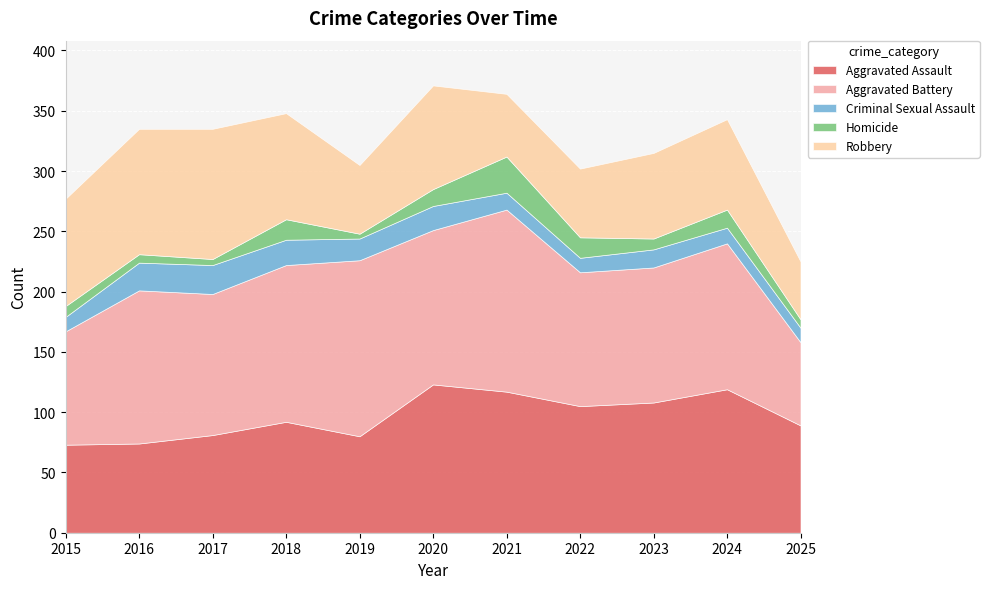

Reading right to left, transcribe all the data shown in this chart.

Aggravated Assault: 2025=89	2024=119	2023=108	2022=105	2021=117	2020=123	2019=80	2018=92	2017=81	2016=74	2015=73
Aggravated Battery: 2025=69	2024=121	2023=112	2022=111	2021=151	2020=128	2019=146	2018=130	2017=117	2016=127	2015=94
Criminal Sexual Assault: 2025=12	2024=13	2023=15	2022=12	2021=14	2020=20	2019=18	2018=21	2017=24	2016=23	2015=12
Homicide: 2025=7	2024=15	2023=9	2022=17	2021=30	2020=14	2019=4	2018=17	2017=5	2016=7	2015=9
Robbery: 2025=48	2024=75	2023=71	2022=57	2021=52	2020=86	2019=57	2018=88	2017=108	2016=104	2015=89